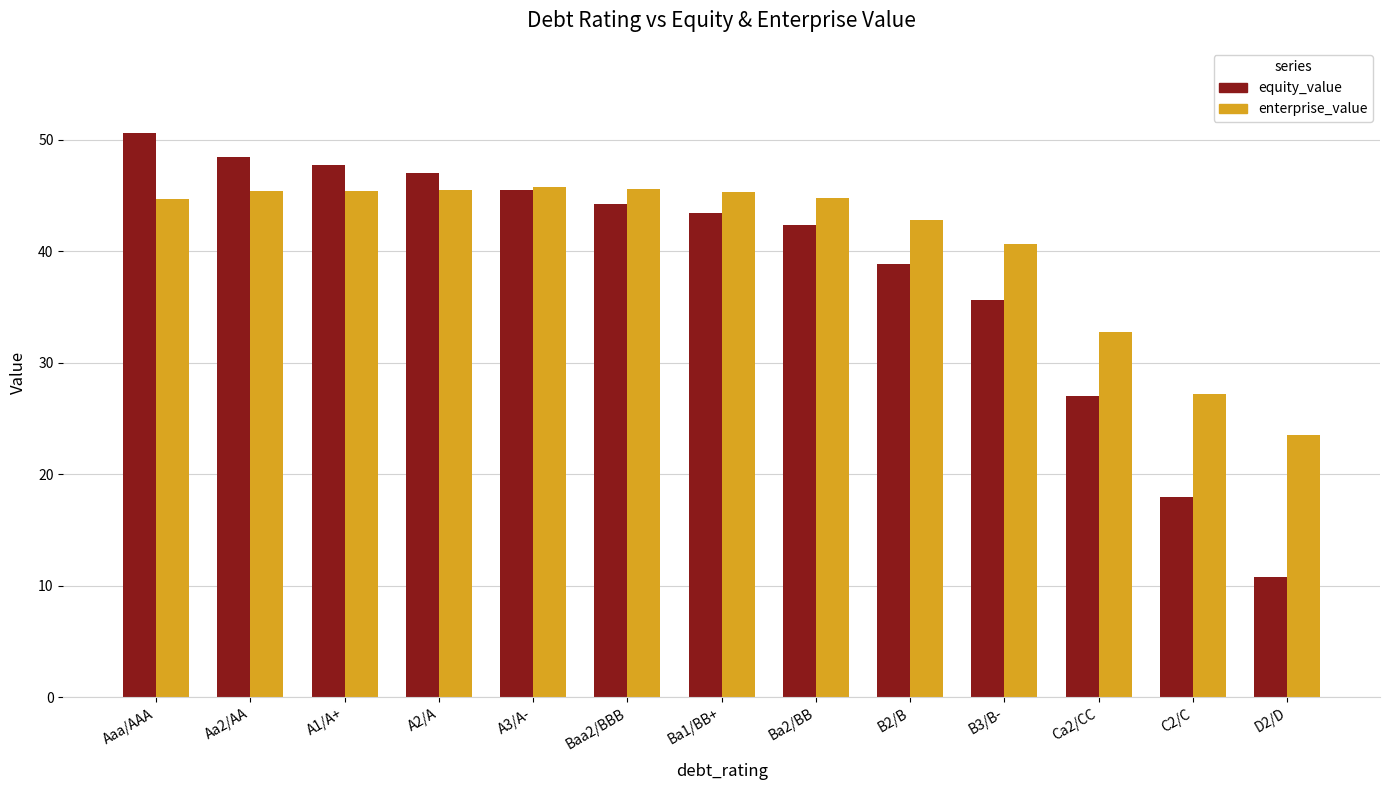

What is the sum of the enterprise_value values at C2/C and Ba2/BB?

72.0